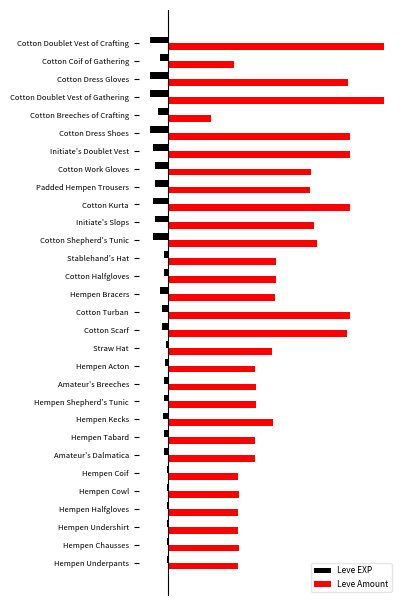

What are all the series names shown in the legend?

Leve EXP, Leve Amount